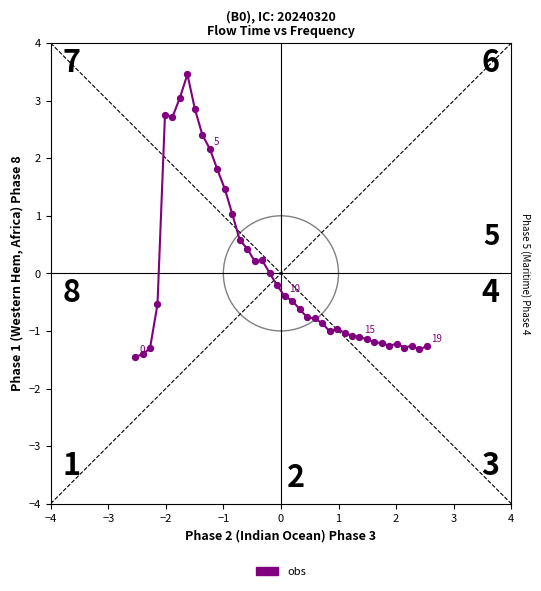

What is the smallest value displayed?

-1.4